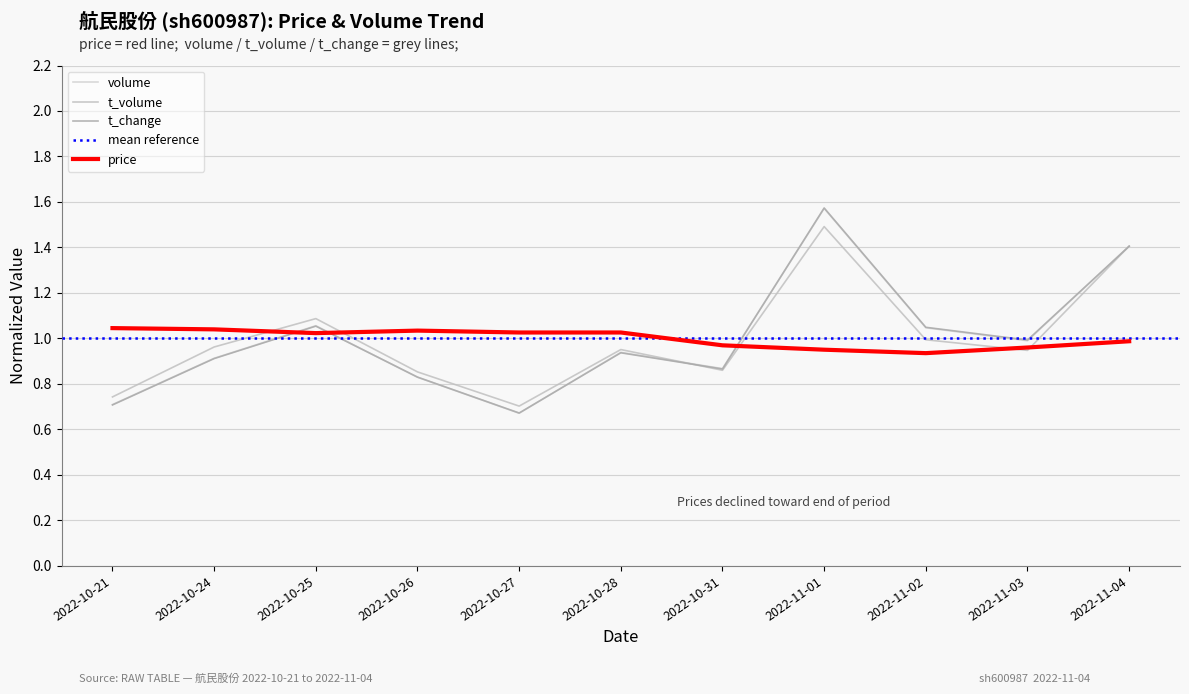

Reading right to left, what are all the values shown in this chart?

price: 1.0	1.0	0.9	1.0	1.0	1.0	1.0	1.0	1.0	1.0	1.0
volume: 1.4	1.0	1.0	1.6	0.9	0.9	0.7	0.8	1.1	0.9	0.7
t_volume: 1.4	0.9	1.0	1.5	0.9	1.0	0.7	0.9	1.1	1.0	0.7
t_change: 1.4	1.0	1.0	1.6	0.9	0.9	0.7	0.8	1.1	0.9	0.7